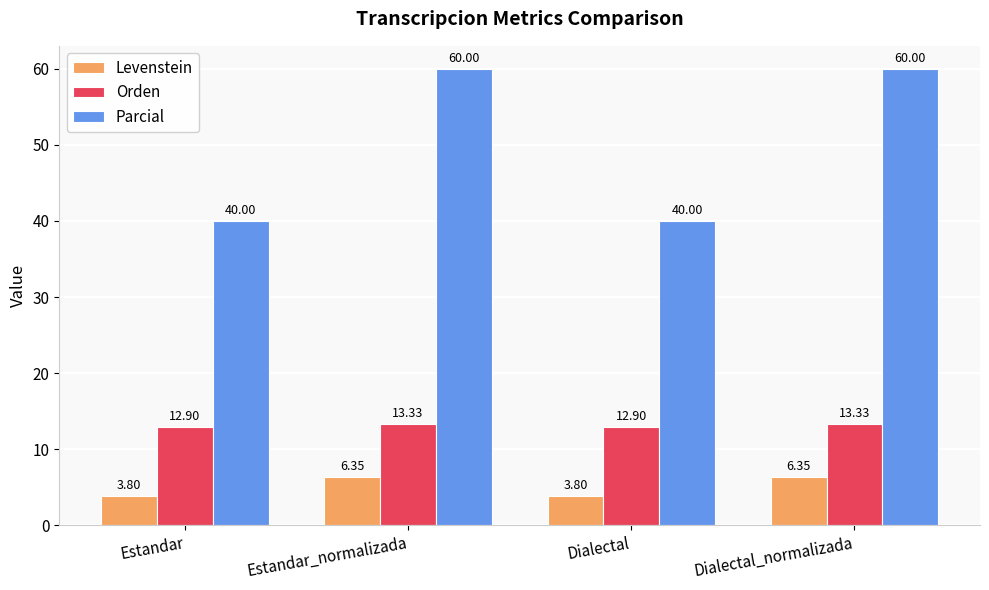

Are the bars horizontal?

No